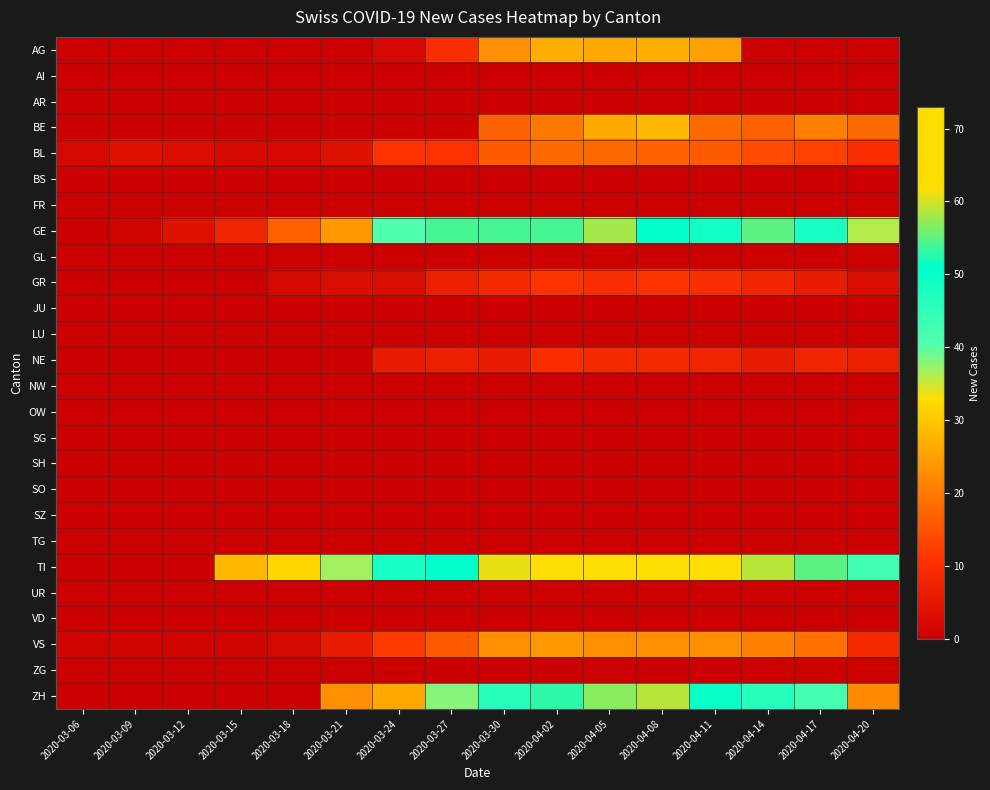

What is the maximum value shown in the chart?

73